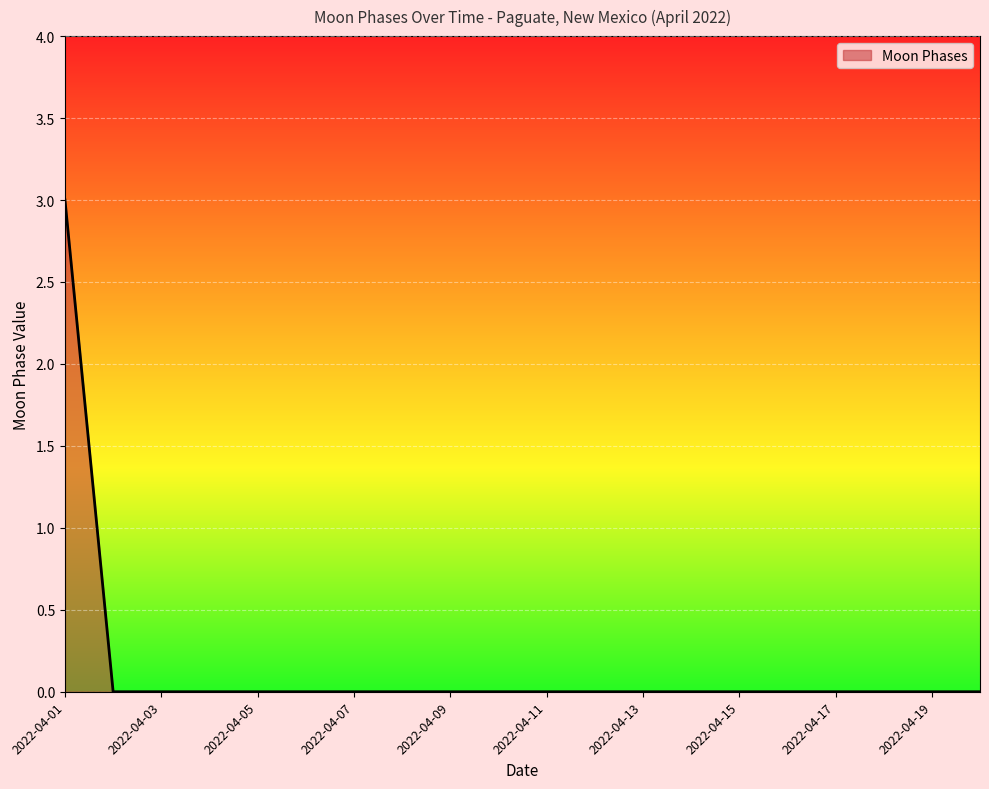

What is the greatest value displayed?

3